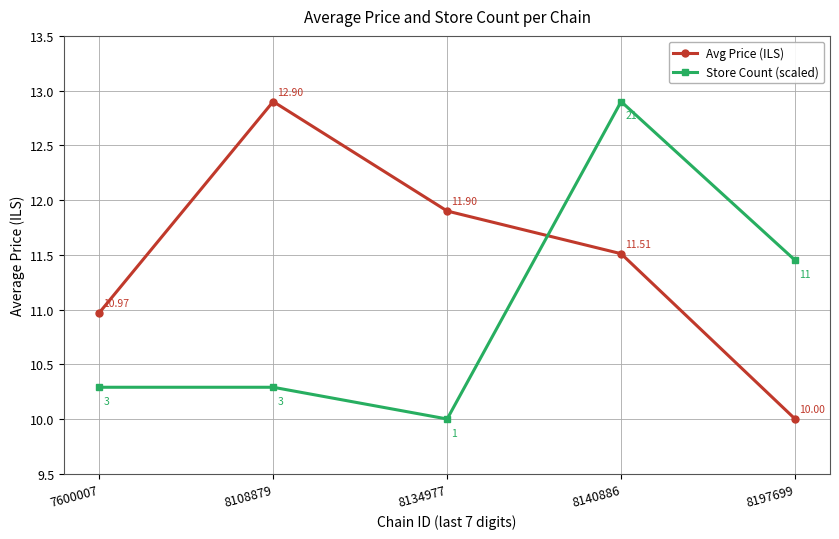

List the series in order of their overall mean, lowest first.

Store Count (scaled), Avg Price (ILS)